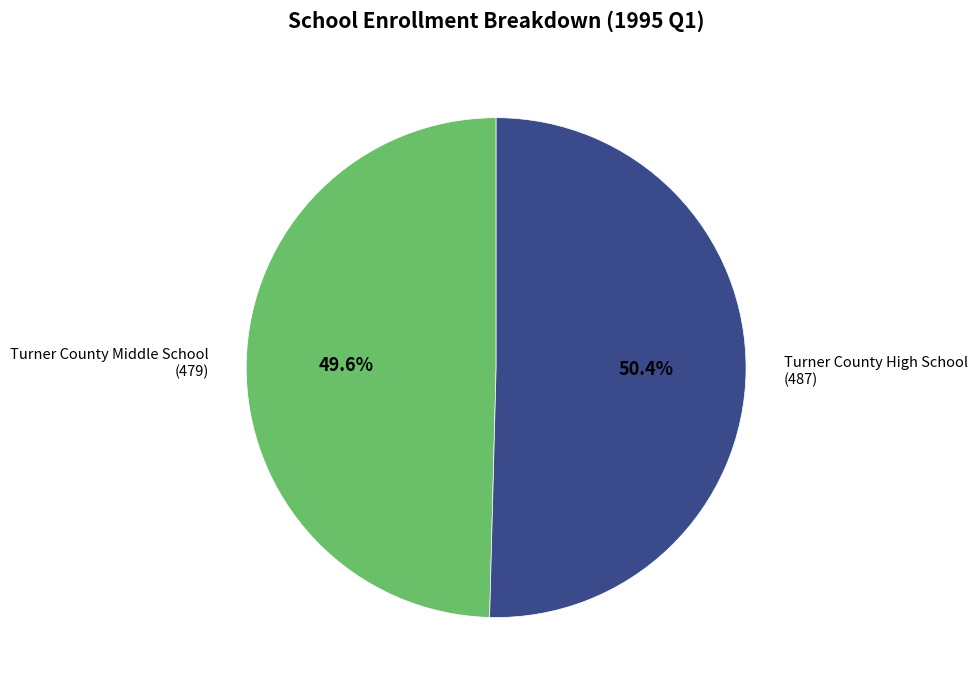

Approximately how many times larger is the value at Turner County High School compared to Turner County Middle School?

1.0